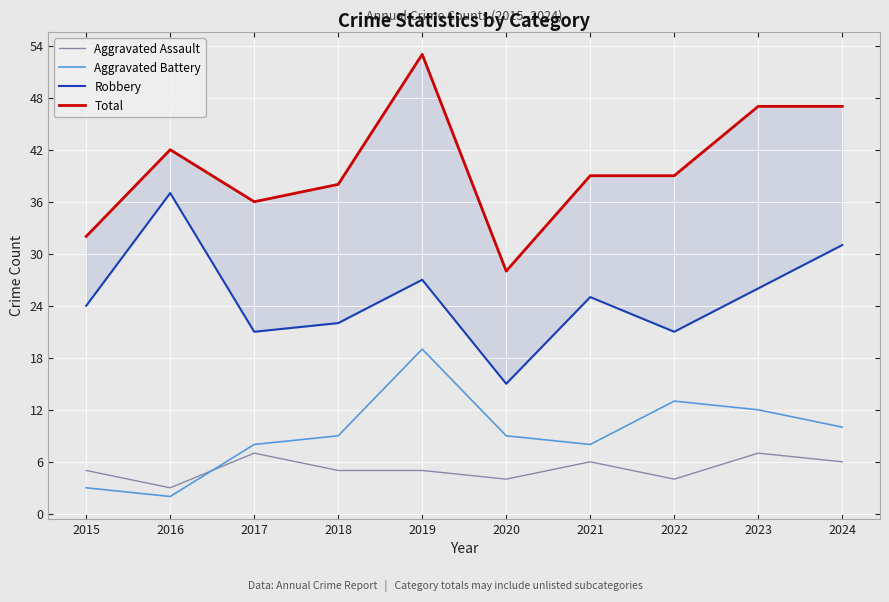

List the series in order of their peak value, lowest first.

Aggravated Assault, Aggravated Battery, Robbery, Total